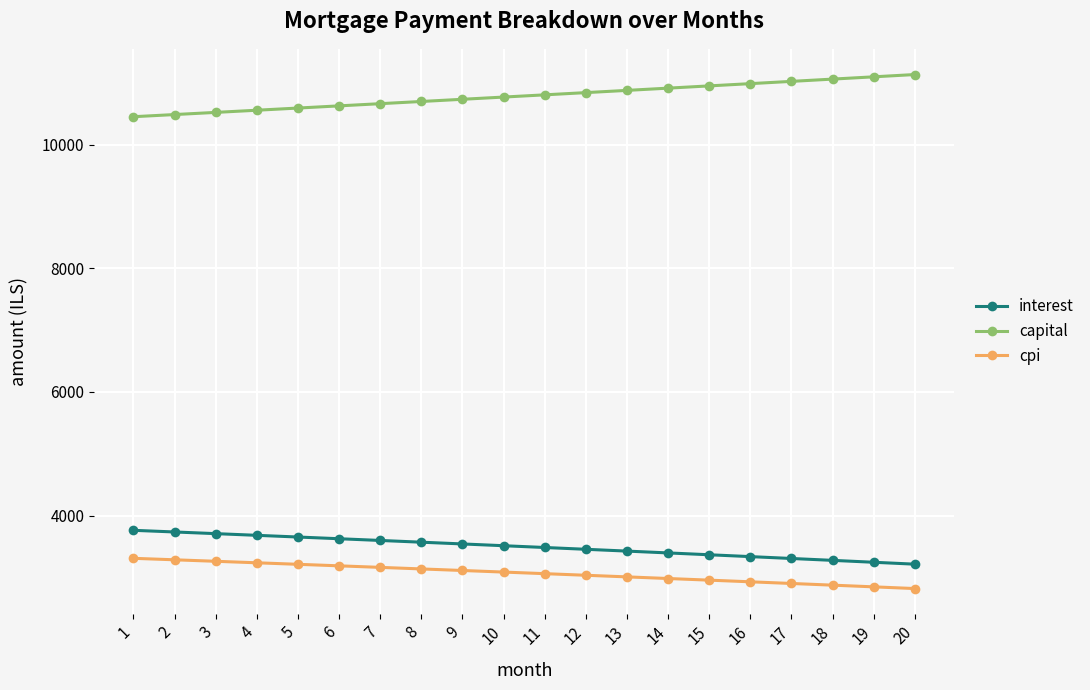

How many lines are shown in the chart?

3